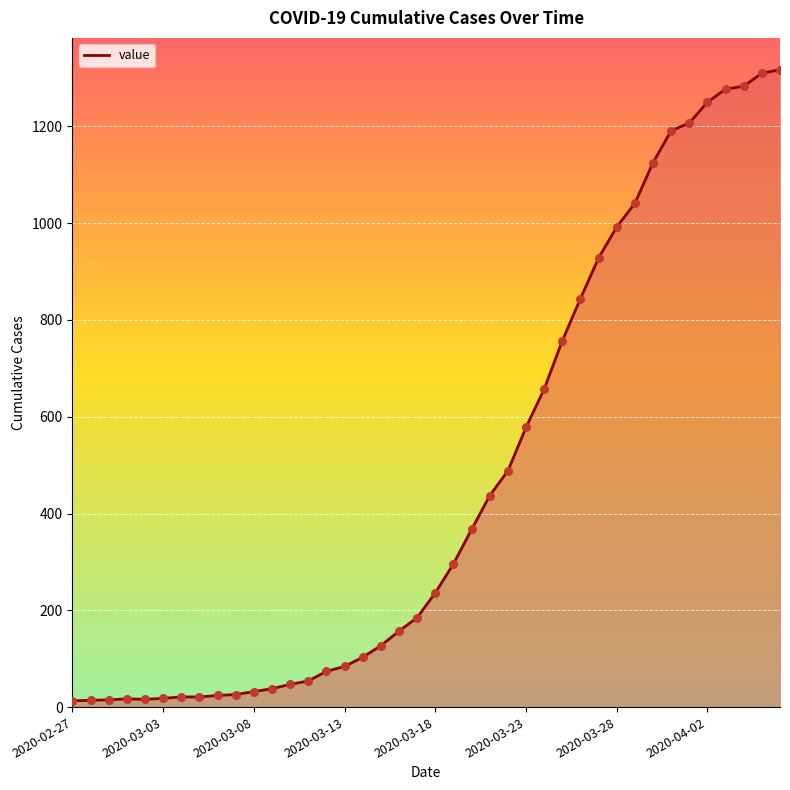

What is the greatest value displayed?

1317